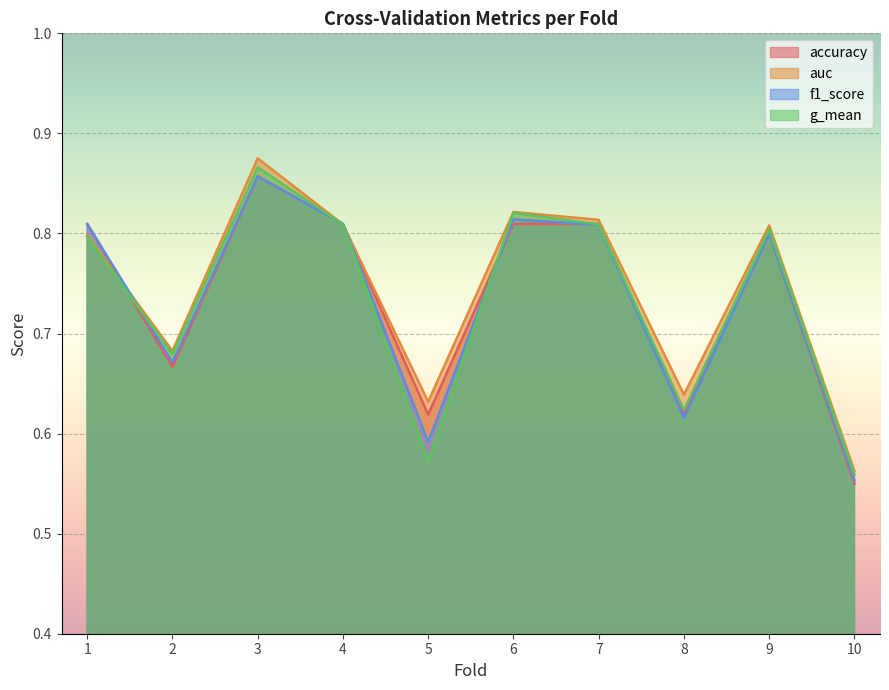

Is it true that g_mean equals 0.9 at 3?

True